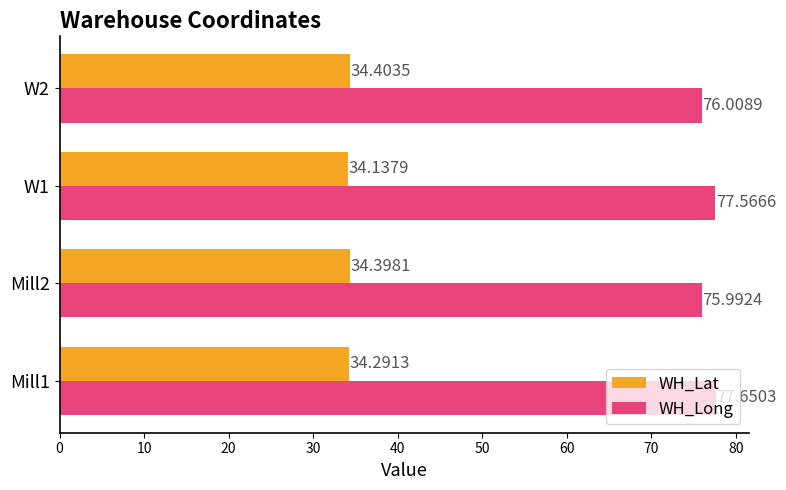

List the labels in order of WH_Lat value, largest first.

W2, Mill2, Mill1, W1